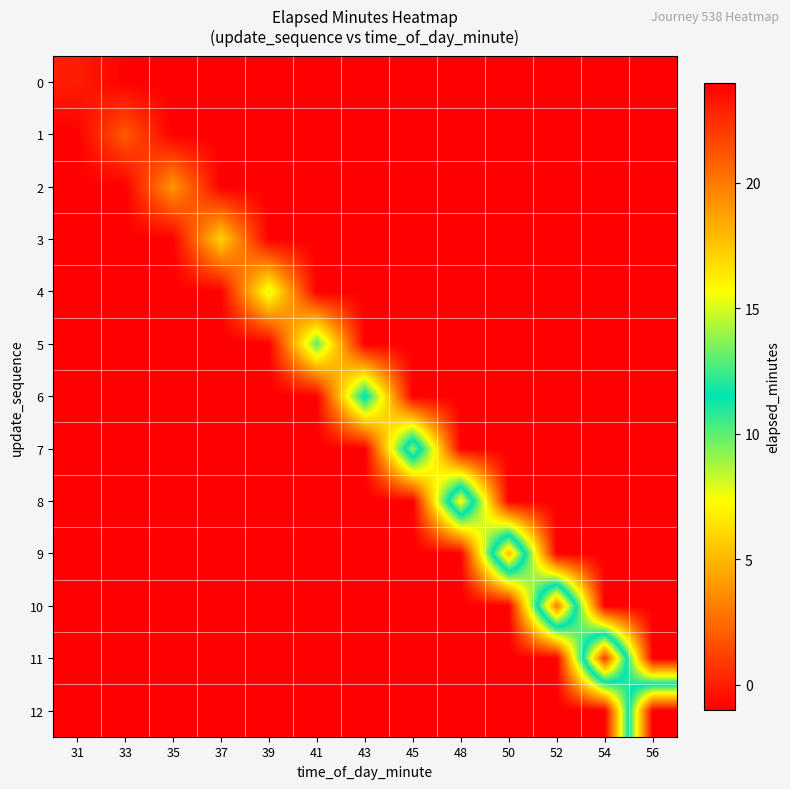

Reading left to right, list all the values displayed in this chart.

0: 31=0	33=-1	35=-1	37=-1	39=-1	41=-1	43=-1	45=-1	48=-1	50=-1	52=-1	54=-1	56=-1
1: 31=-1	33=2	35=-1	37=-1	39=-1	41=-1	43=-1	45=-1	48=-1	50=-1	52=-1	54=-1	56=-1
2: 31=-1	33=-1	35=4	37=-1	39=-1	41=-1	43=-1	45=-1	48=-1	50=-1	52=-1	54=-1	56=-1
3: 31=-1	33=-1	35=-1	37=6	39=-1	41=-1	43=-1	45=-1	48=-1	50=-1	52=-1	54=-1	56=-1
4: 31=-1	33=-1	35=-1	37=-1	39=8	41=-1	43=-1	45=-1	48=-1	50=-1	52=-1	54=-1	56=-1
5: 31=-1	33=-1	35=-1	37=-1	39=-1	41=10	43=-1	45=-1	48=-1	50=-1	52=-1	54=-1	56=-1
6: 31=-1	33=-1	35=-1	37=-1	39=-1	41=-1	43=12	45=-1	48=-1	50=-1	52=-1	54=-1	56=-1
7: 31=-1	33=-1	35=-1	37=-1	39=-1	41=-1	43=-1	45=14	48=-1	50=-1	52=-1	54=-1	56=-1
8: 31=-1	33=-1	35=-1	37=-1	39=-1	41=-1	43=-1	45=-1	48=16	50=-1	52=-1	54=-1	56=-1
9: 31=-1	33=-1	35=-1	37=-1	39=-1	41=-1	43=-1	45=-1	48=-1	50=18	52=-1	54=-1	56=-1
10: 31=-1	33=-1	35=-1	37=-1	39=-1	41=-1	43=-1	45=-1	48=-1	50=-1	52=20	54=-1	56=-1
11: 31=-1	33=-1	35=-1	37=-1	39=-1	41=-1	43=-1	45=-1	48=-1	50=-1	52=-1	54=22	56=-1
12: 31=-1	33=-1	35=-1	37=-1	39=-1	41=-1	43=-1	45=-1	48=-1	50=-1	52=-1	54=-1	56=24